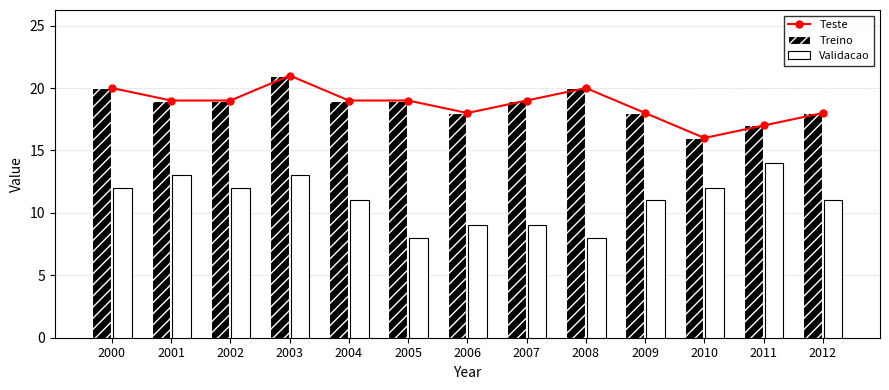

What is the average value of the Validacao series?

11